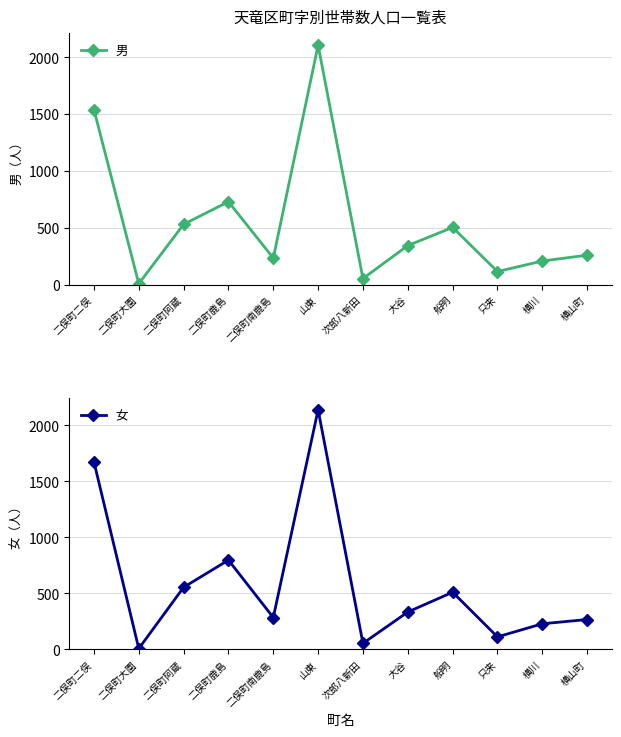

Is it true that 男 equals 38 at 只来?

False